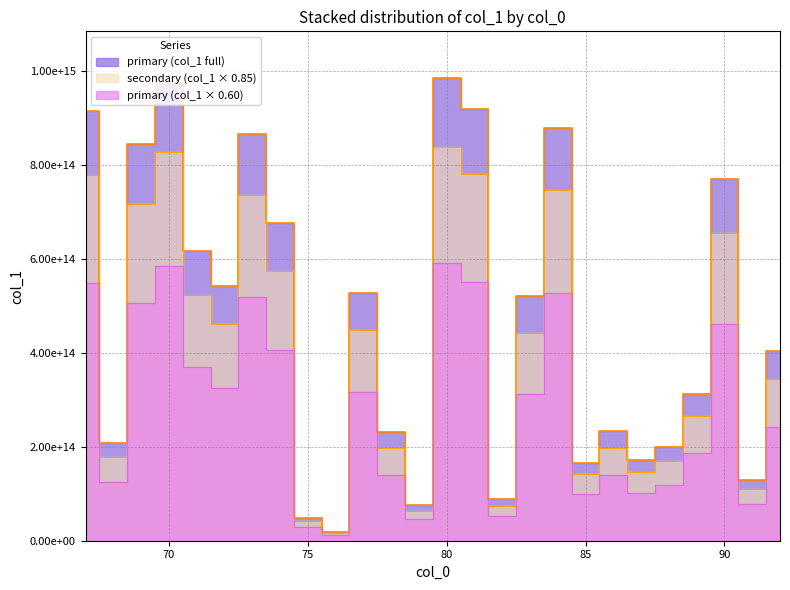

True or false: the data has more than 1 interior local peaks.

True